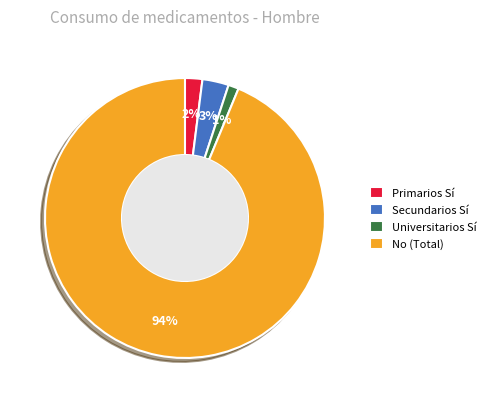

Is there a majority slice in this chart?

Yes